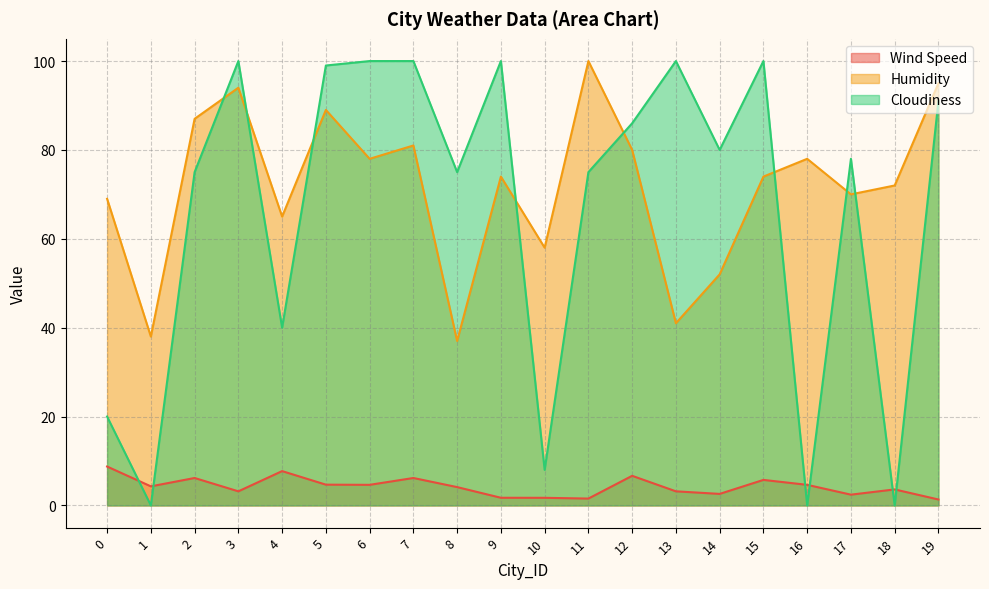

At which label is Wind Speed closest to 5?

5